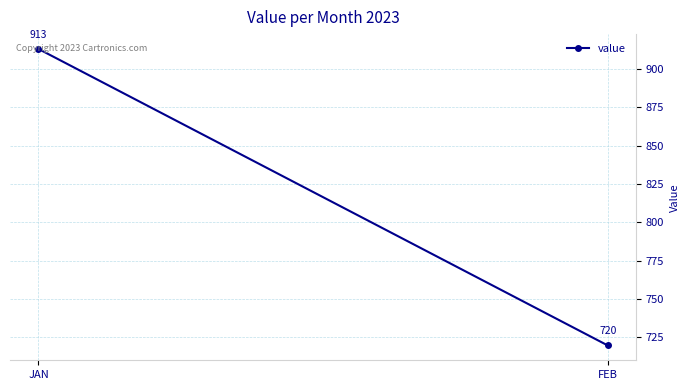

What is the average value?

816.4